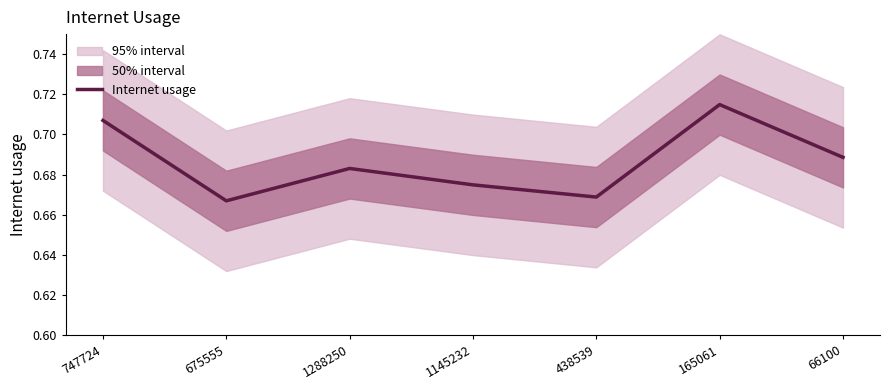

What is the label of the 1st point from the right?

66100